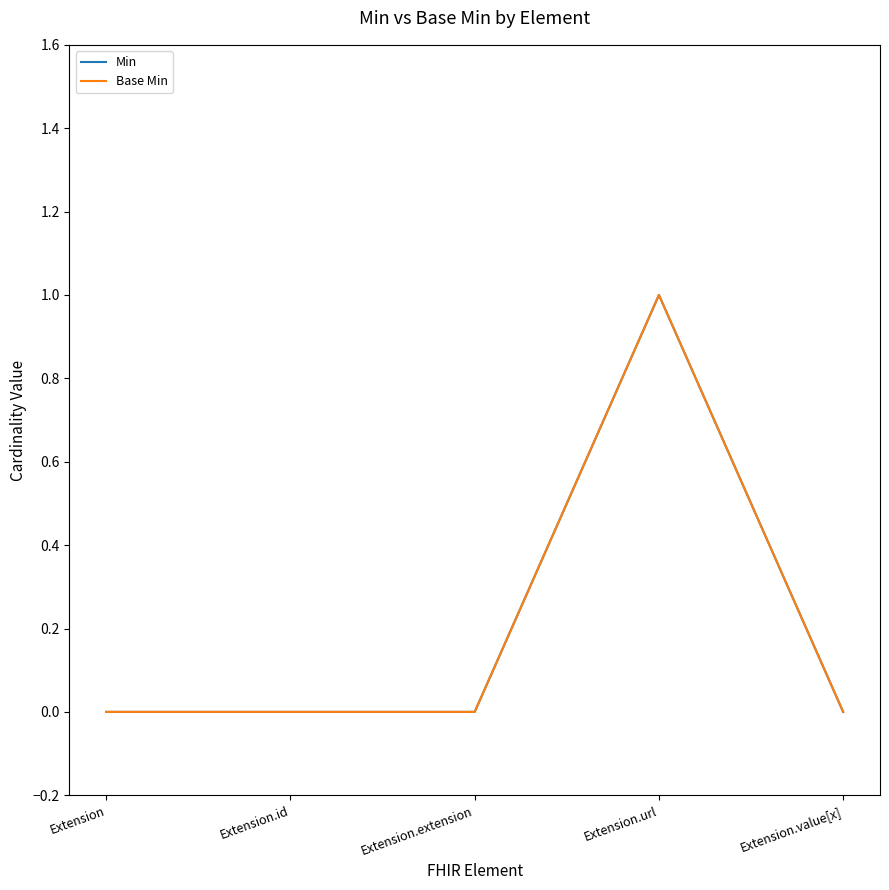

At which label is Min closest to 0?

Extension